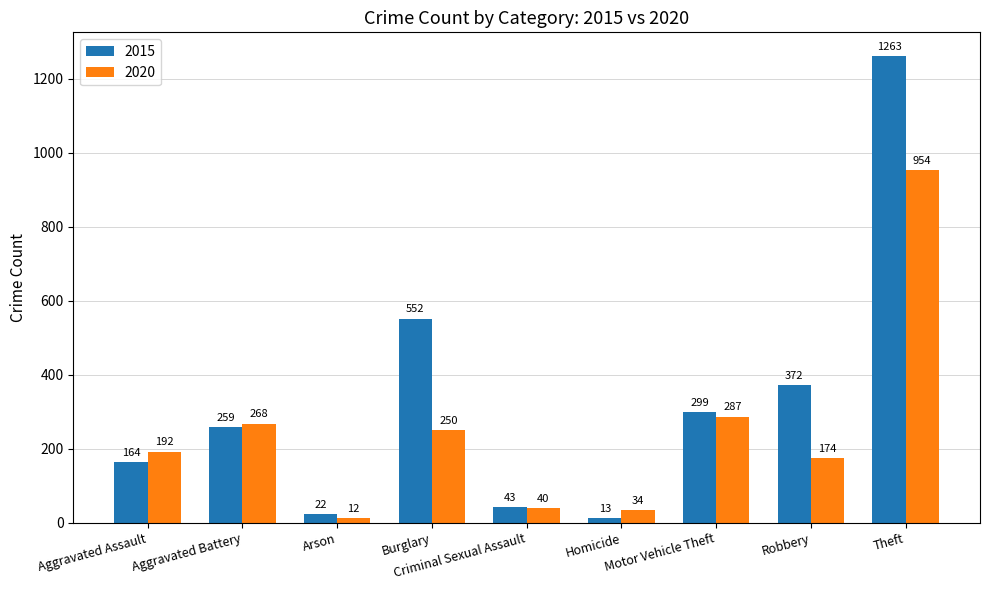

What are all the series names shown in the legend?

2015, 2020